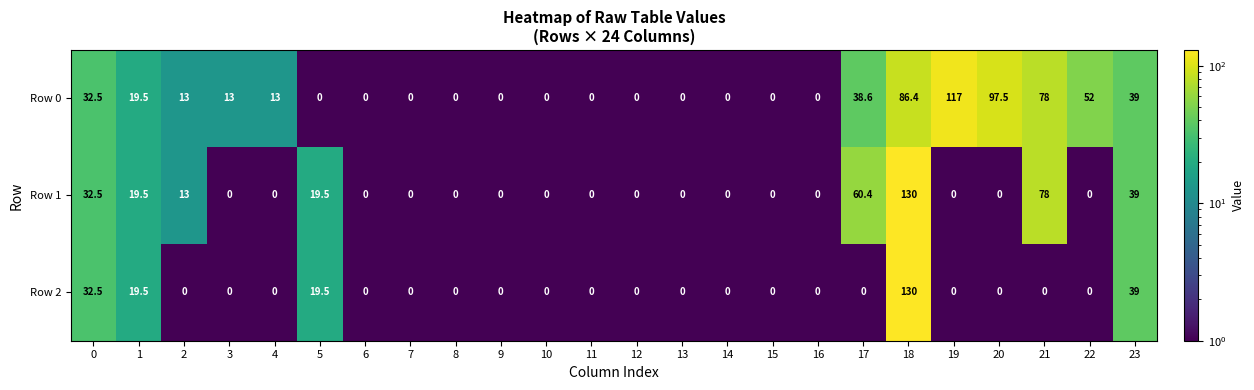

At how many categories does at least one series exceed 21?

8